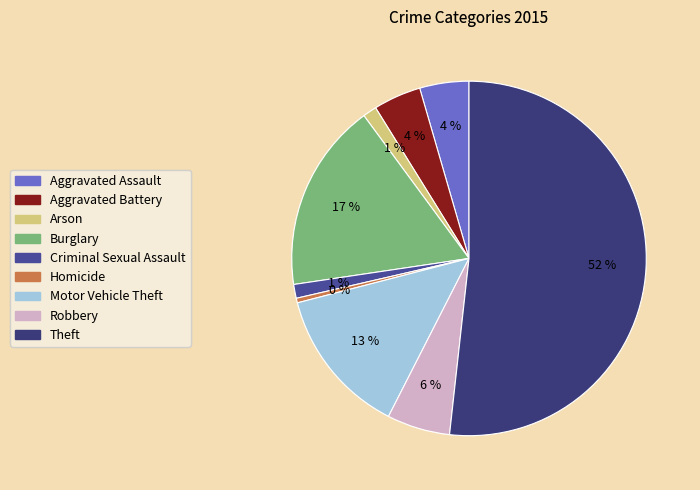

Does Theft account for over 50% of the chart?

Yes